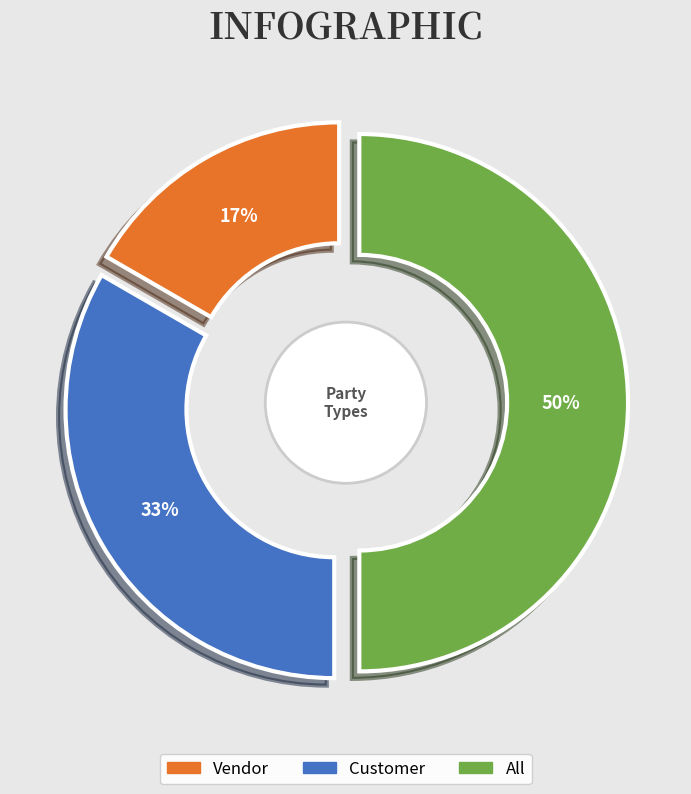

Do Customer and Vendor together represent more than half of the pie?

No